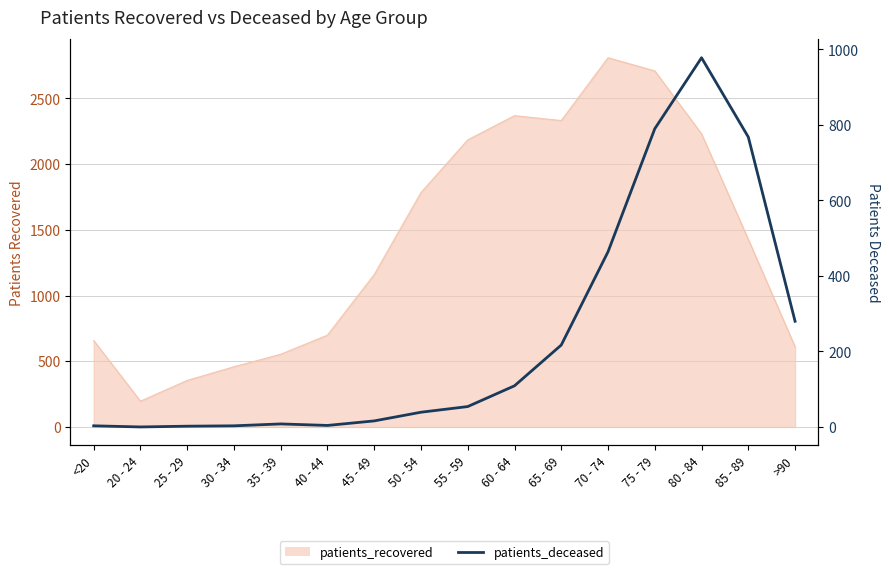

What is the maximum value shown in the chart?

978